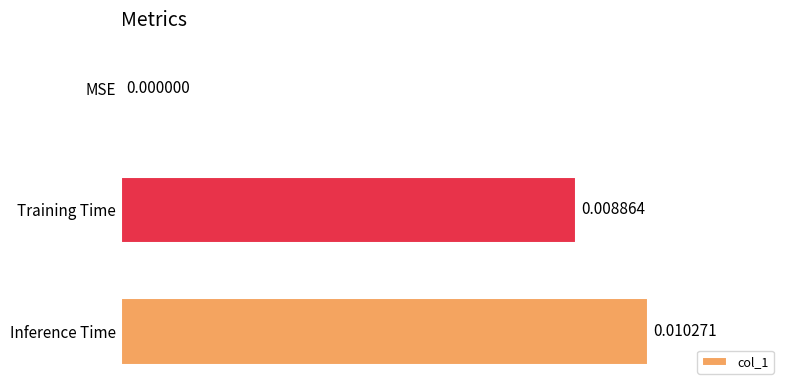

Where is the data nearest to the value 0?

MSE